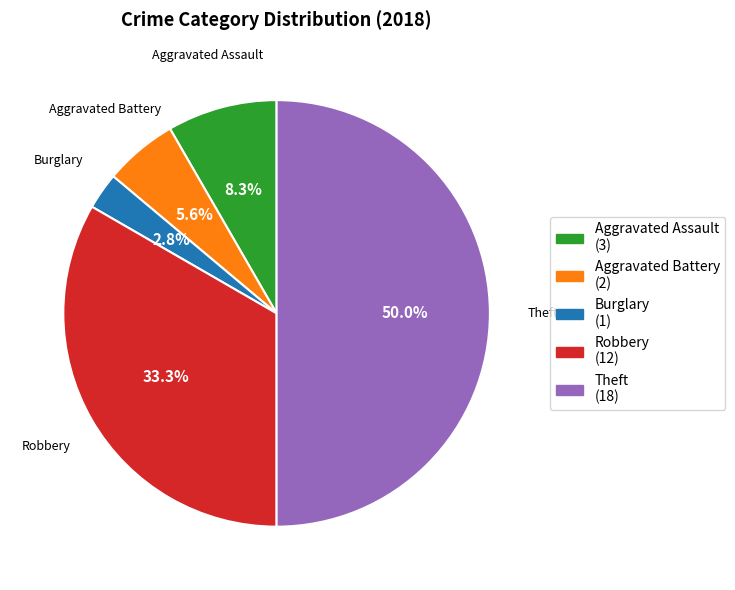

How many segments does this pie chart have?

5